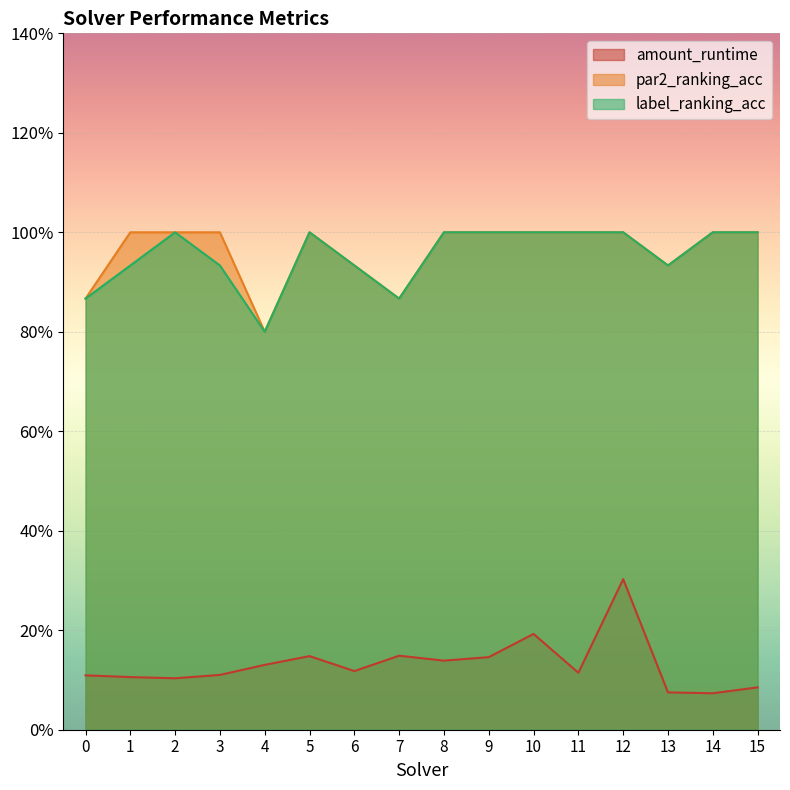

What is the smallest value displayed?

0.1